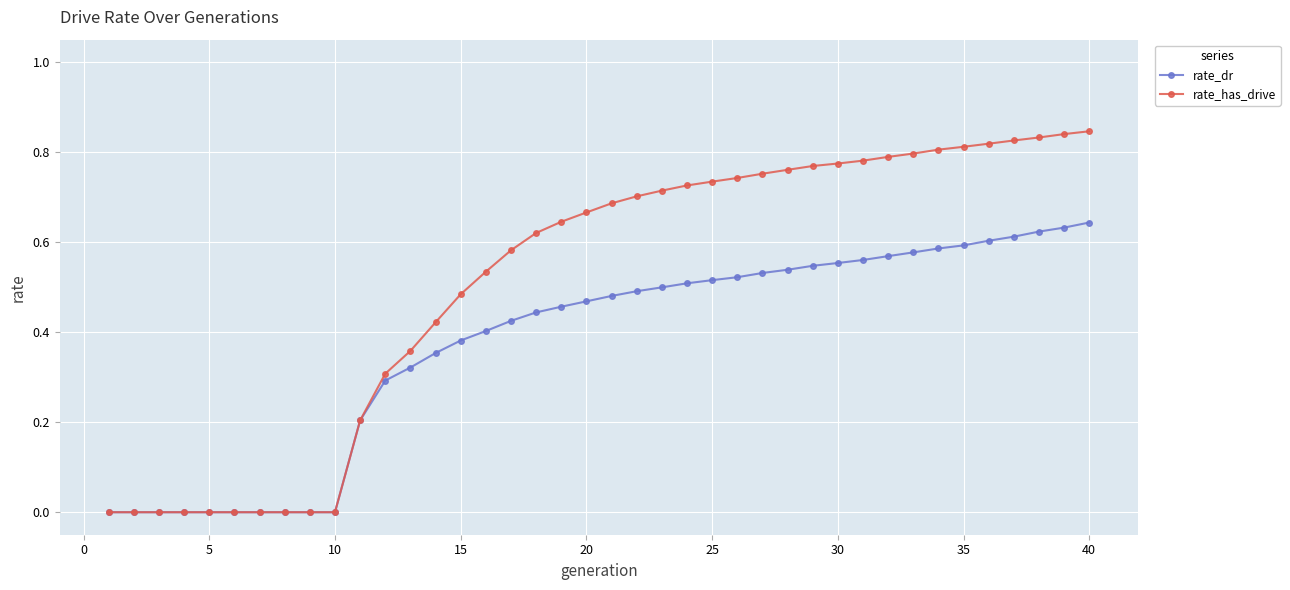

List the series in order of their peak value, highest first.

rate_has_drive, rate_dr